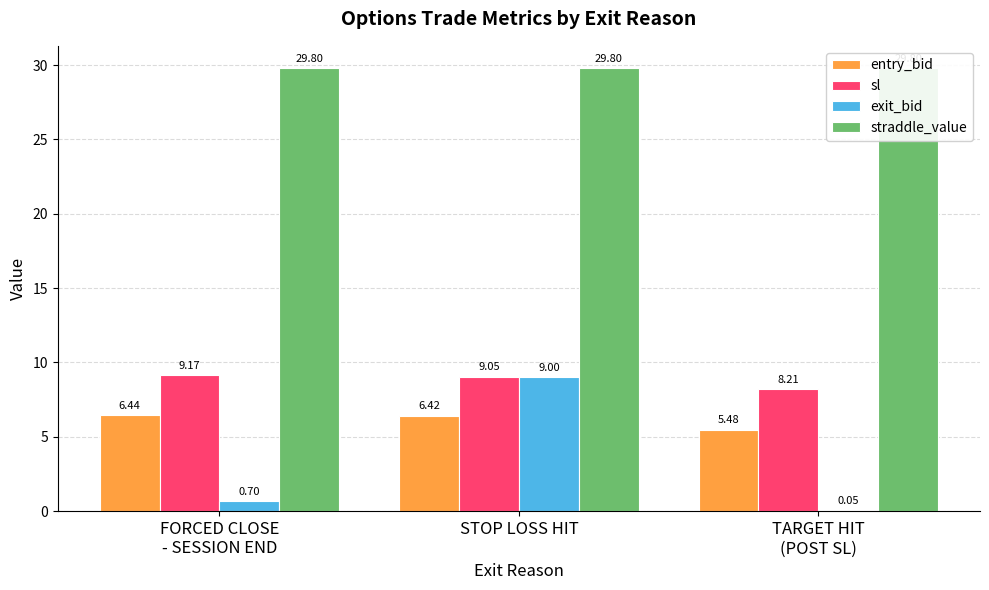

At which label does exit_bid reach its peak?

STOP LOSS HIT